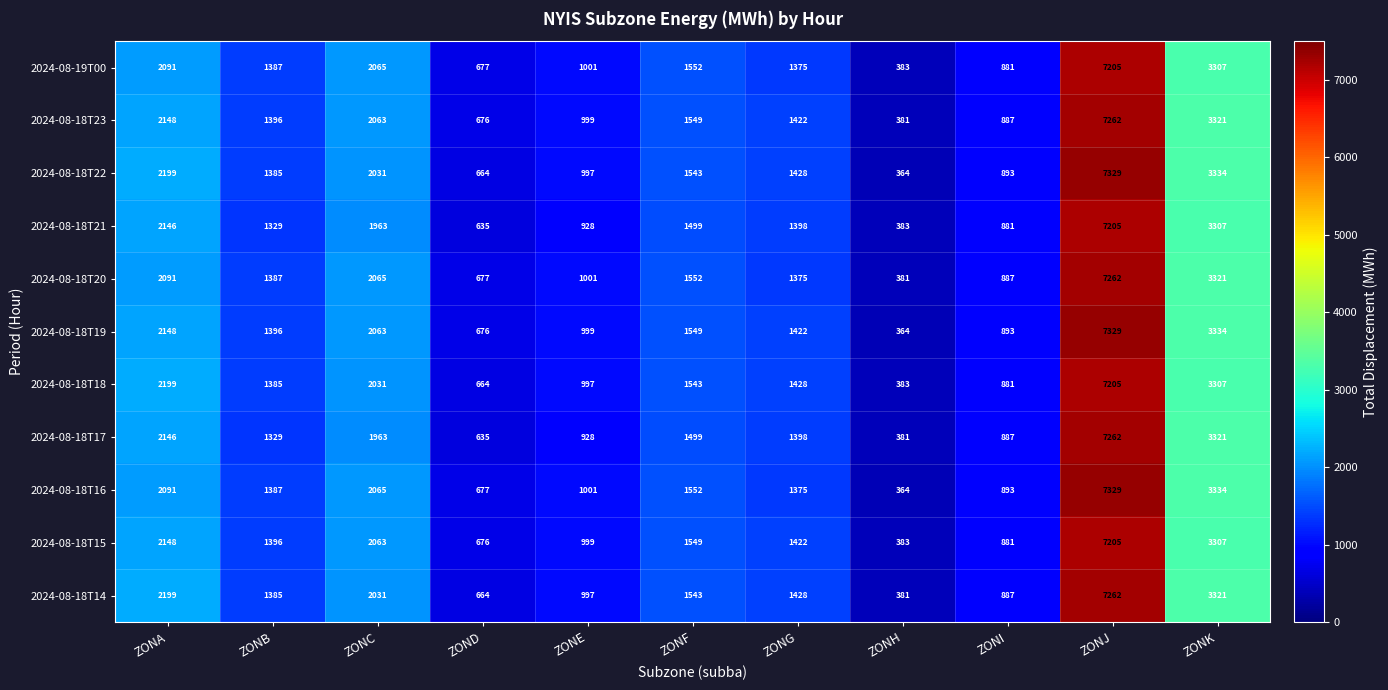

What is the difference between the maximum and minimum values in the 2024-08-18T15 series?

6822